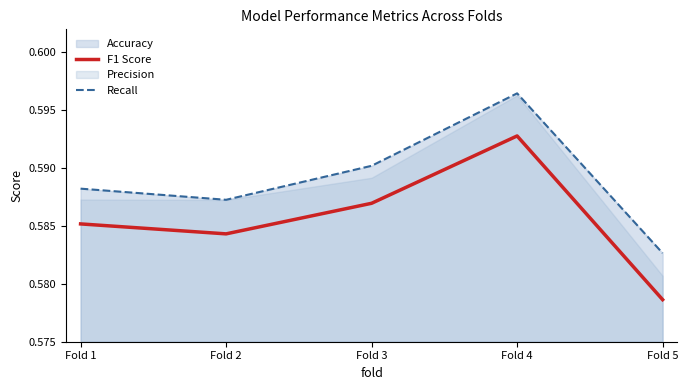

True or false: F1 Score and Recall intersect in this chart.

False